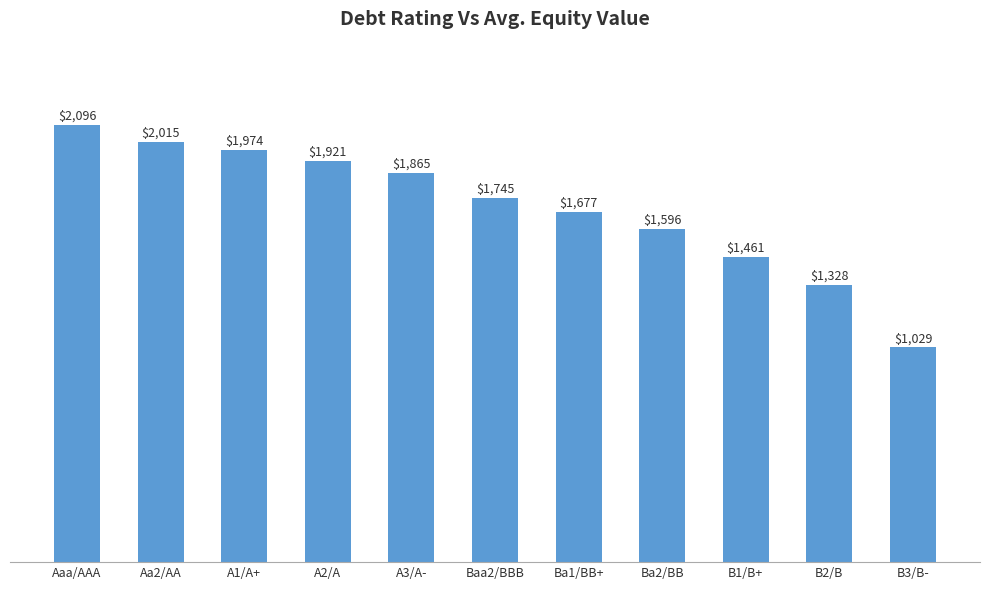

Which category has the highest value across all series?

Aaa/AAA